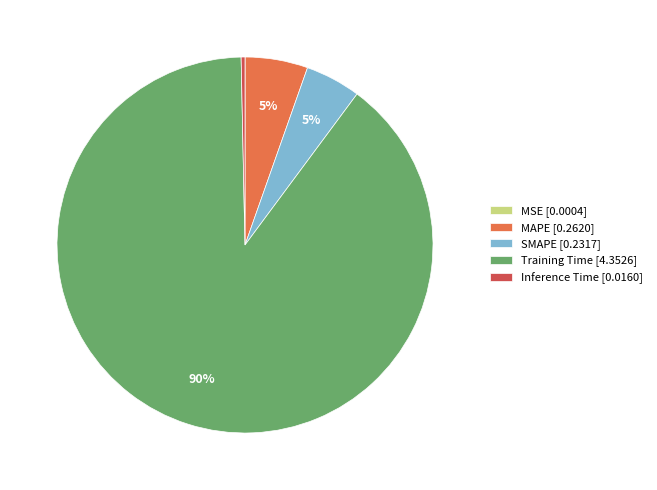

What is the largest slice in the pie chart?

Training Time